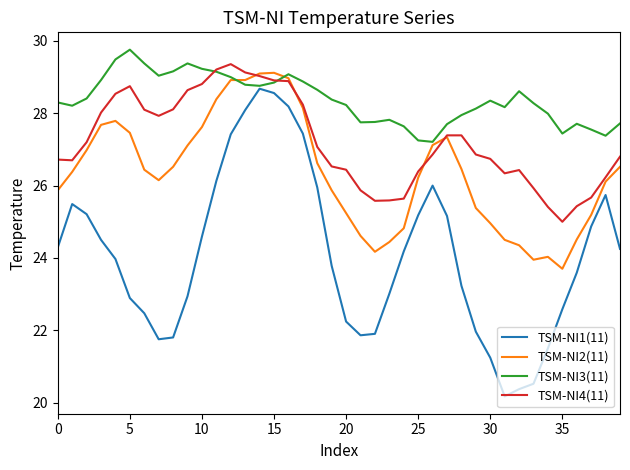

What is the minimum value shown in the chart?

20.2